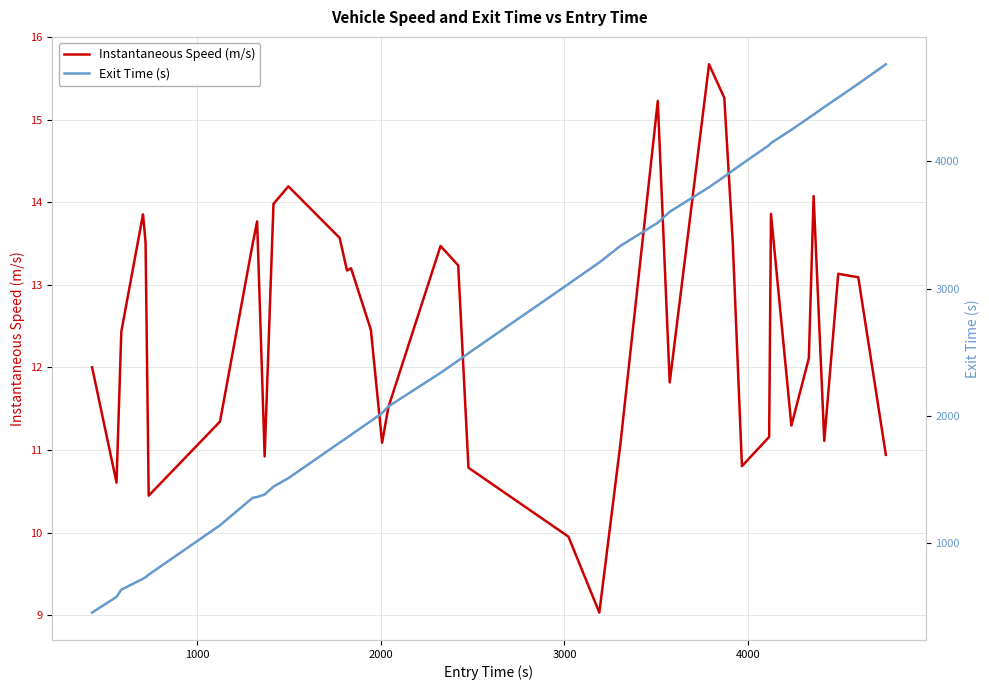

How many data points in Instantaneous Speed (m/s) are less than 13?

20